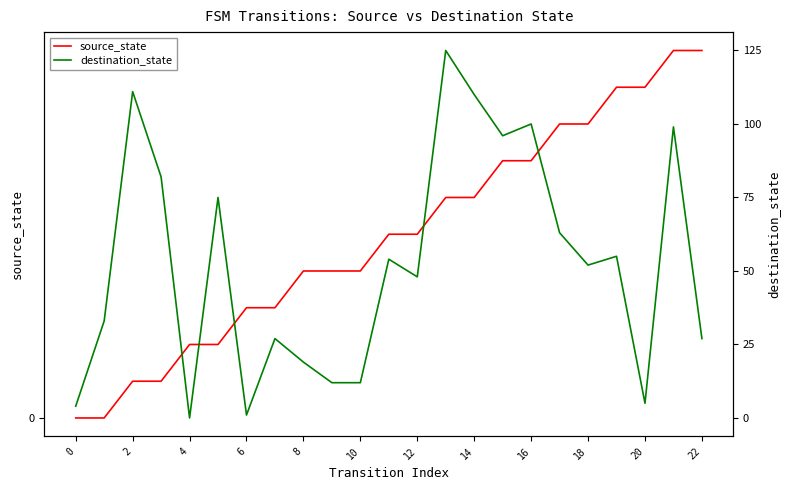

What is the label of the 6th point from the right?

17